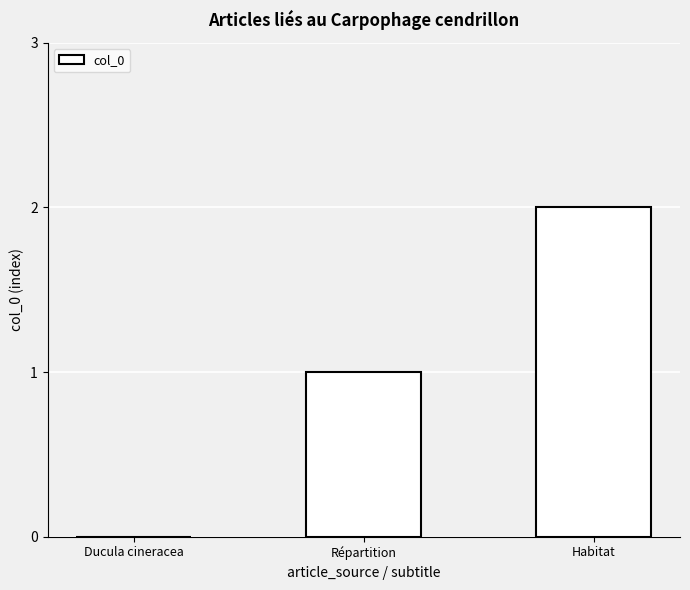

What is the change in value from Ducula cineracea to Habitat?

+2